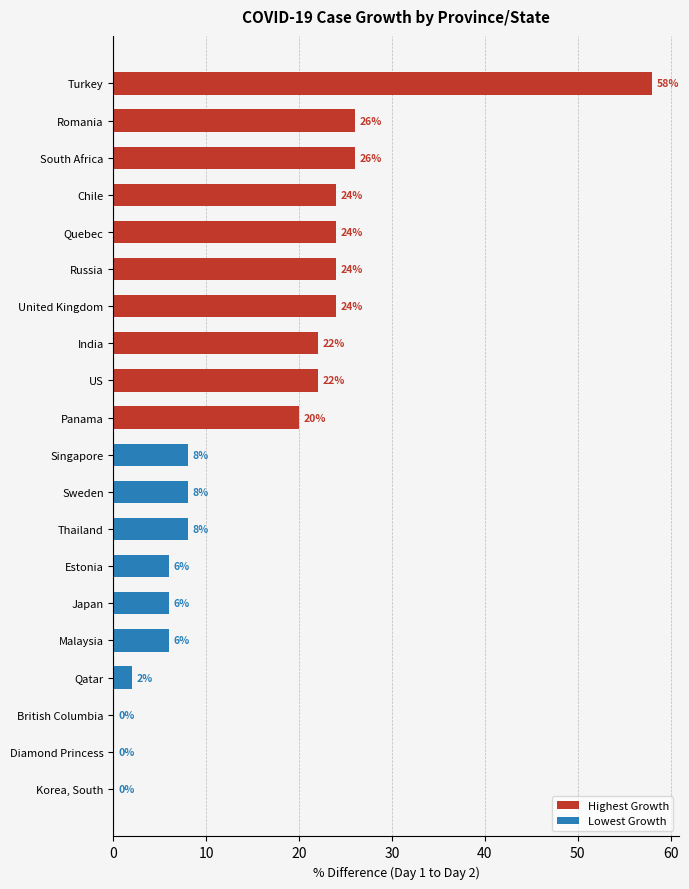

What is the difference between the maximum and minimum values in the Lowest Growth series?

8